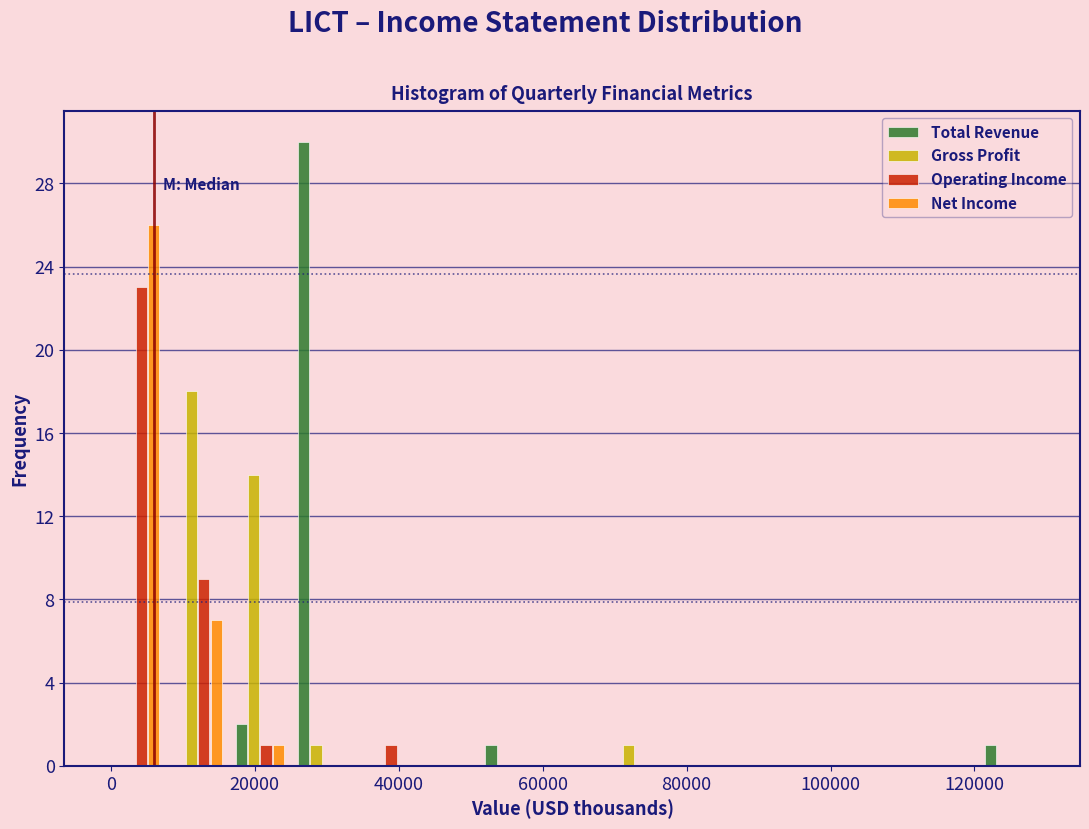

What is the height of the Net Income bar covering 8000 to 16000 on the x-axis? Neither the bar edges nor the heights are printed on the chart, so give them approximately, as read against the axes.

7